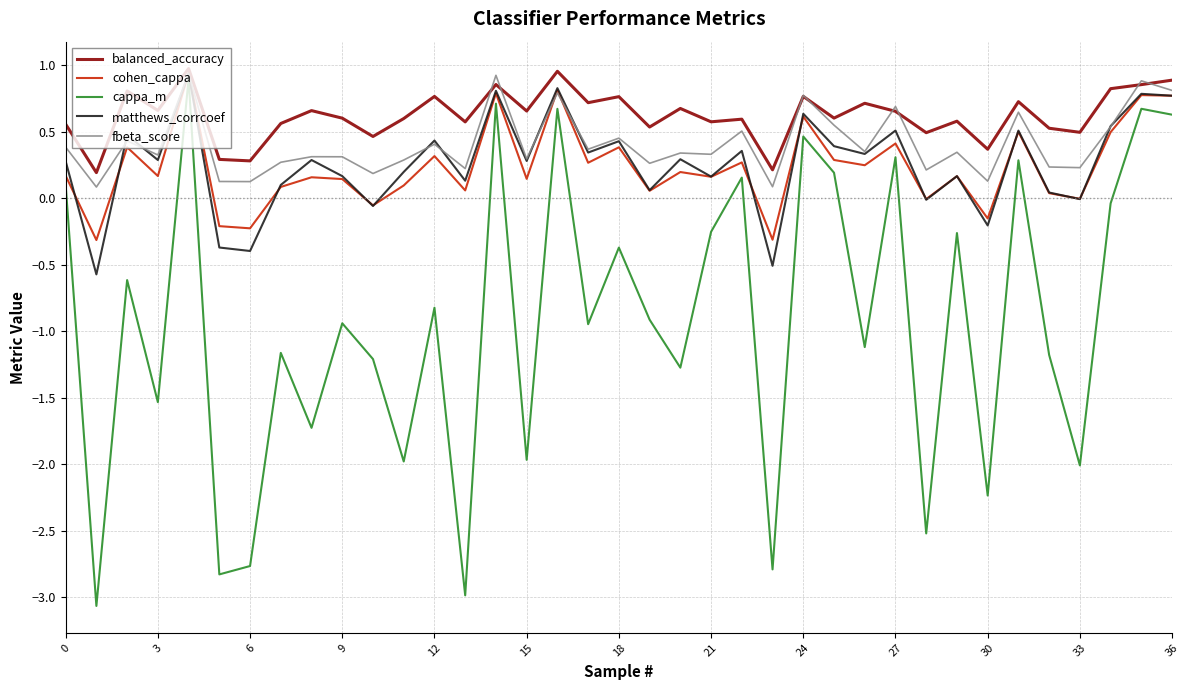

What is the minimum value for cappa_m?

-3.1